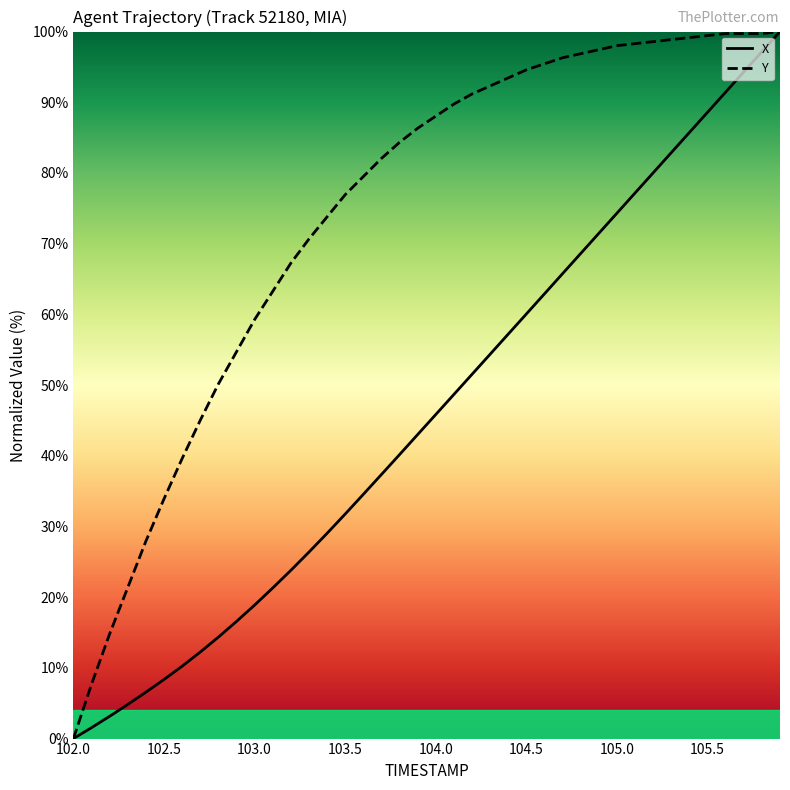

Rank the series by their average value, from highest to lowest.

Y, X